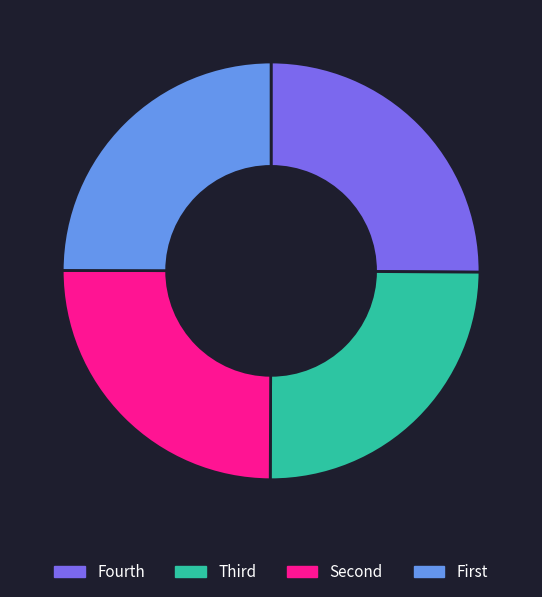

Is there any slice that represents more than half of the pie?

No